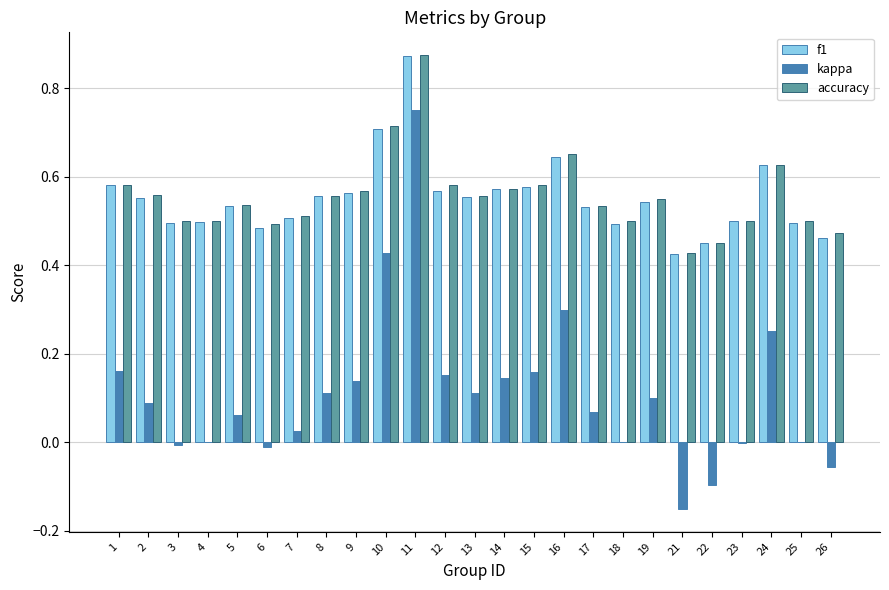

What is the sum of all kappa values?

2.7